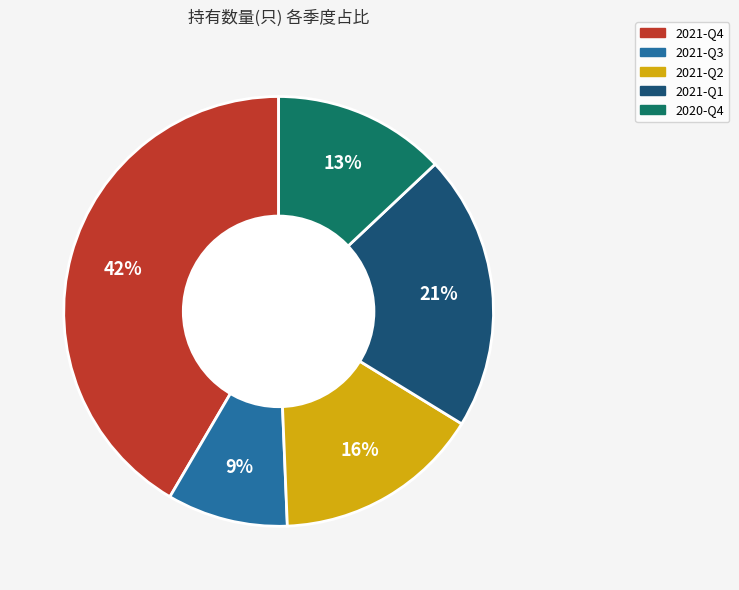

To the nearest percent, what portion does 2021-Q1 represent?

21%